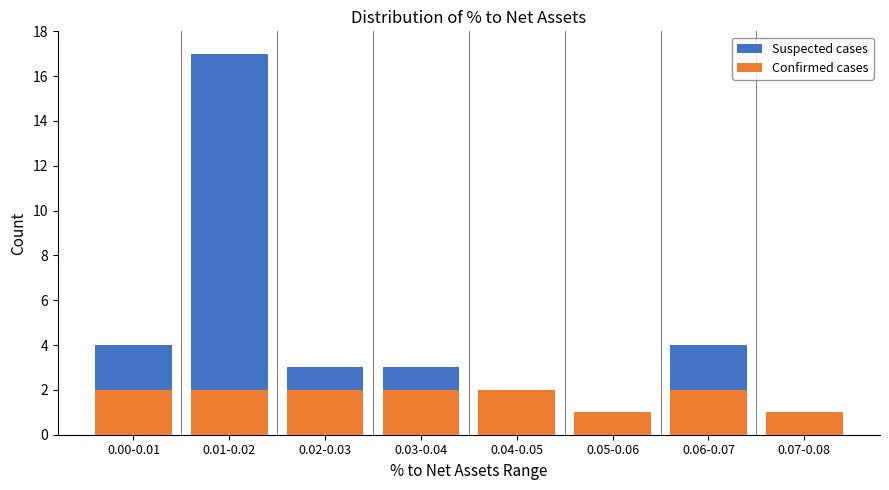

Reading left to right, list the values for the Confirmed cases series.

0.00-0.01=2	0.01-0.02=2	0.02-0.03=2	0.03-0.04=2	0.04-0.05=2	0.05-0.06=1	0.06-0.07=2	0.07-0.08=1